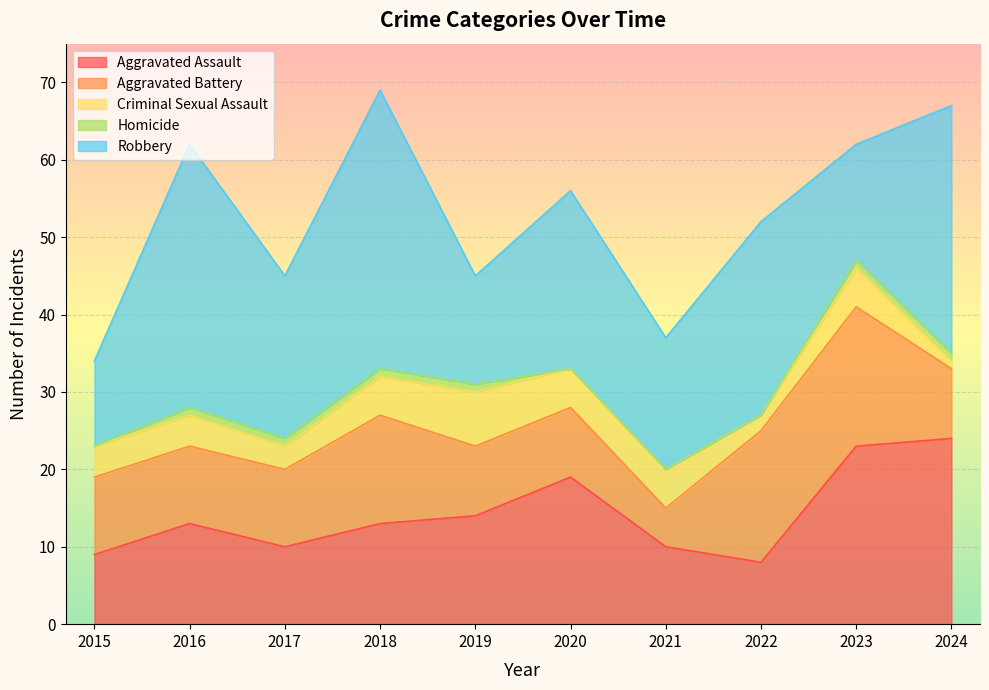

Which series changed the most between 2019 and 2021?

Aggravated Assault